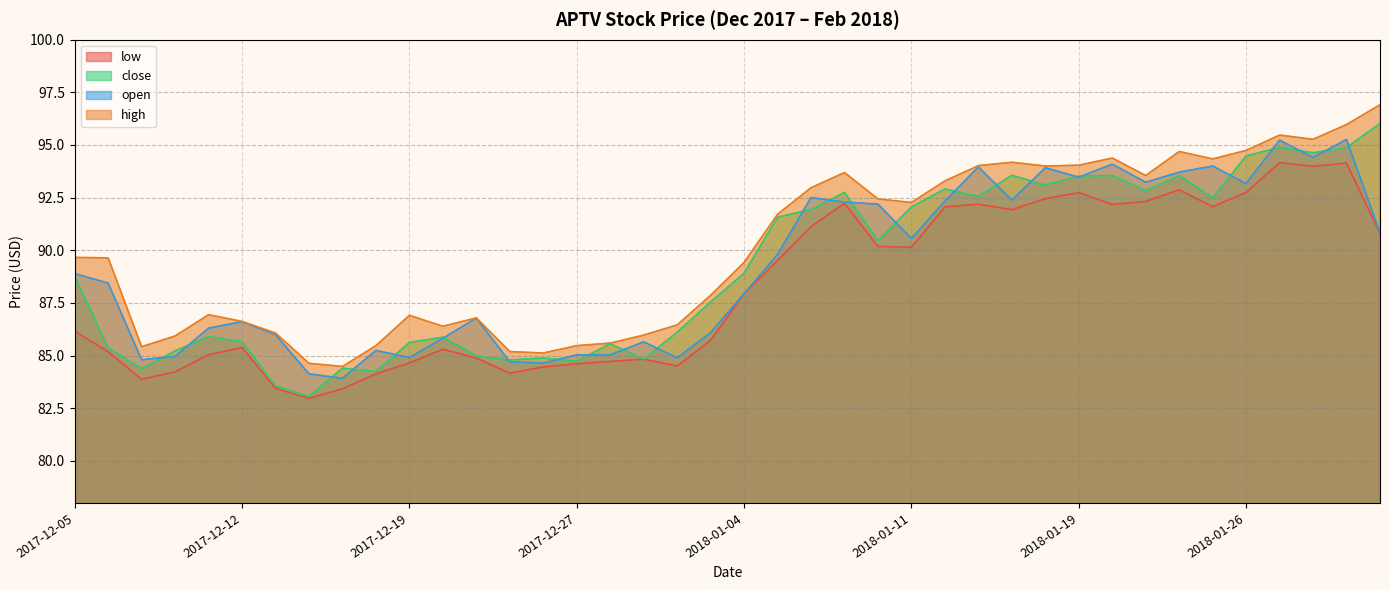

List the labels in order of close value, smallest first.

2017-12-14, 2017-12-13, 2017-12-18, 2017-12-07, 2017-12-15, 2017-12-27, 2017-12-22, 2017-12-29, 2017-12-26, 2017-12-21, 2017-12-08, 2017-12-06, 2017-12-28, 2017-12-19, 2017-12-12, 2017-12-20, 2017-12-11, 2018-01-02, 2018-01-03, 2017-12-05, 2018-01-04, 2018-01-10, 2018-01-05, 2018-01-08, 2018-01-11, 2018-01-25, 2018-01-16, 2018-01-09, 2018-01-23, 2018-01-12, 2018-01-18, 2018-01-19, 2018-01-24, 2018-01-22, 2018-01-17, 2018-01-26, 2018-01-30, 2018-01-31, 2018-01-29, 2018-02-01